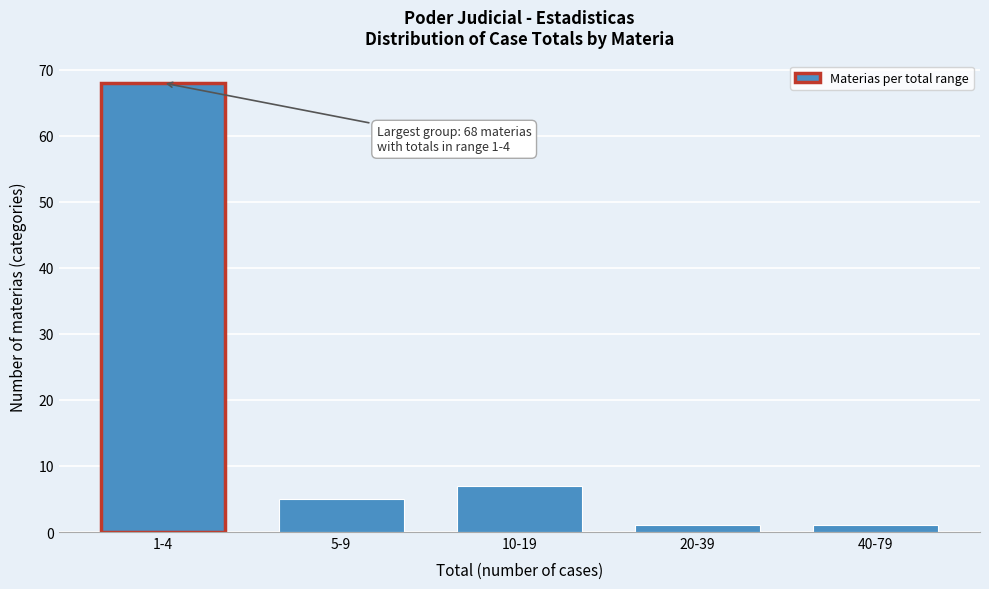

Reading left to right, transcribe all the data shown in this chart.

1-4=68	5-9=5	10-19=7	20-39=1	40-79=1